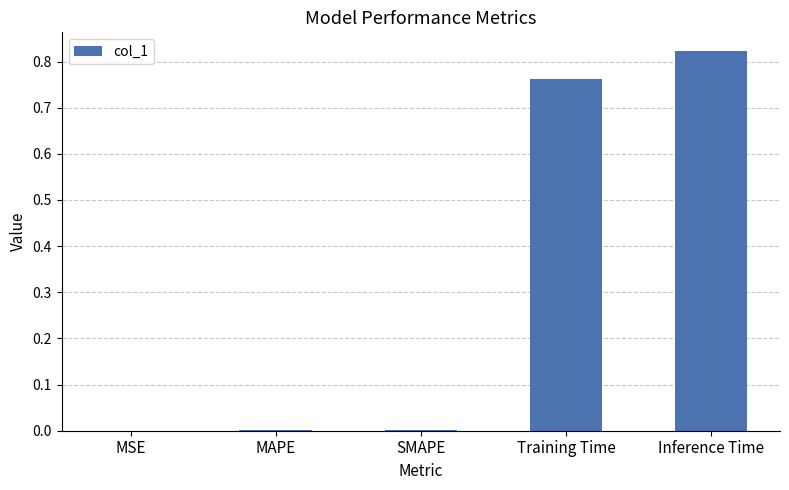

Which label corresponds to the largest value in the chart?

Inference Time